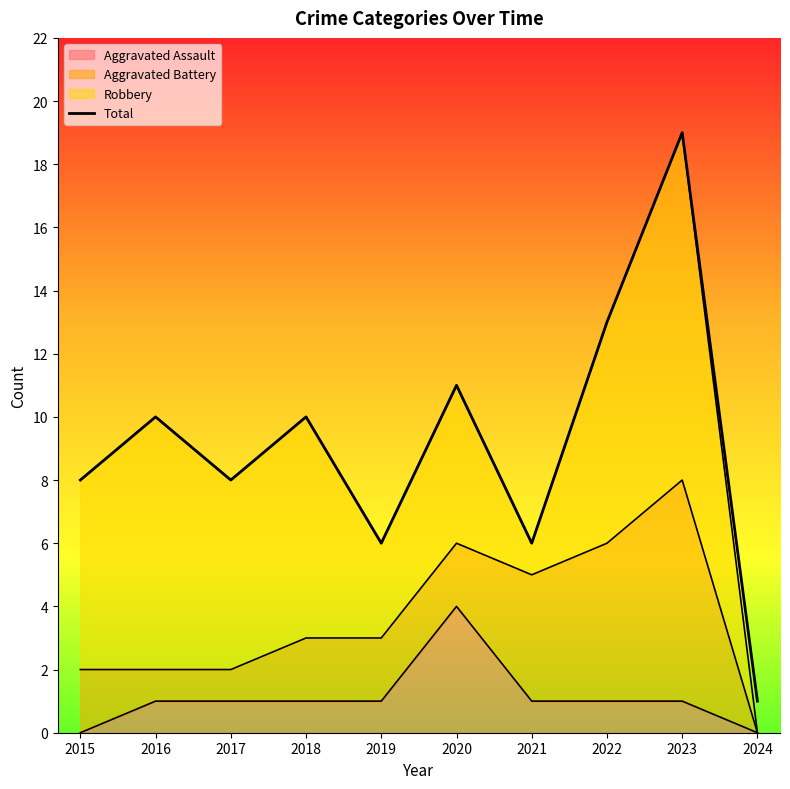

Which label corresponds to the smallest value in the chart?

2024